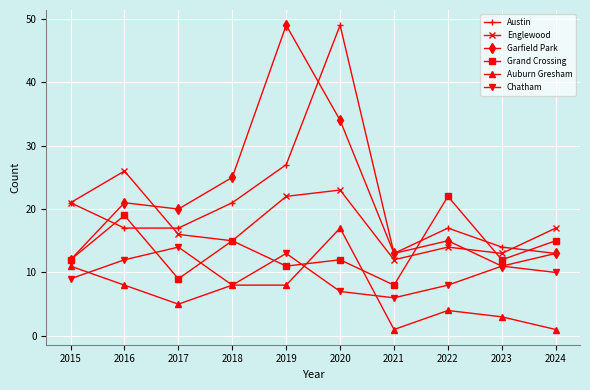

True or false: Garfield Park and Englewood intersect in this chart.

True